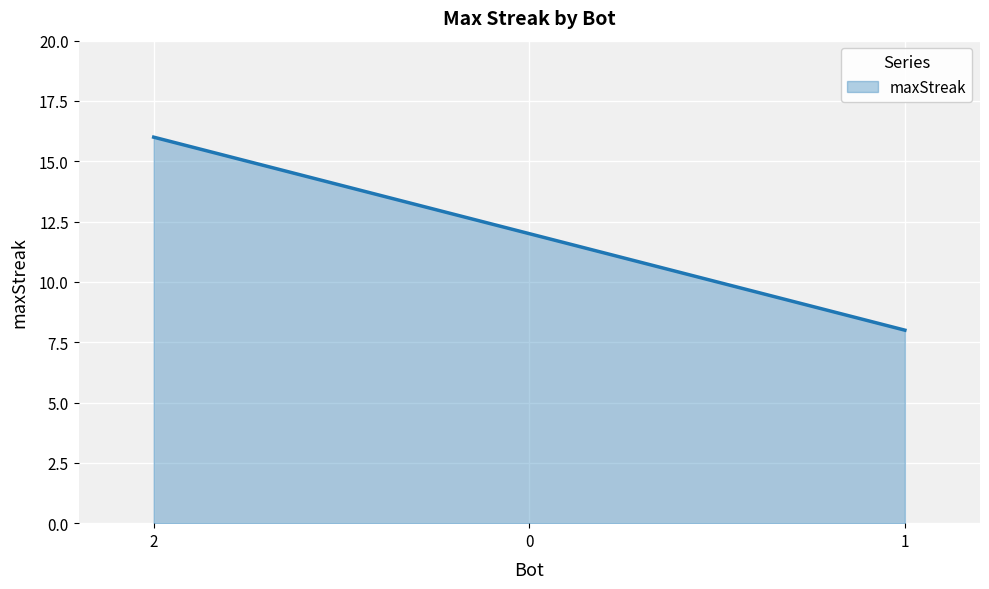

What is the minimum value shown in the chart?

8